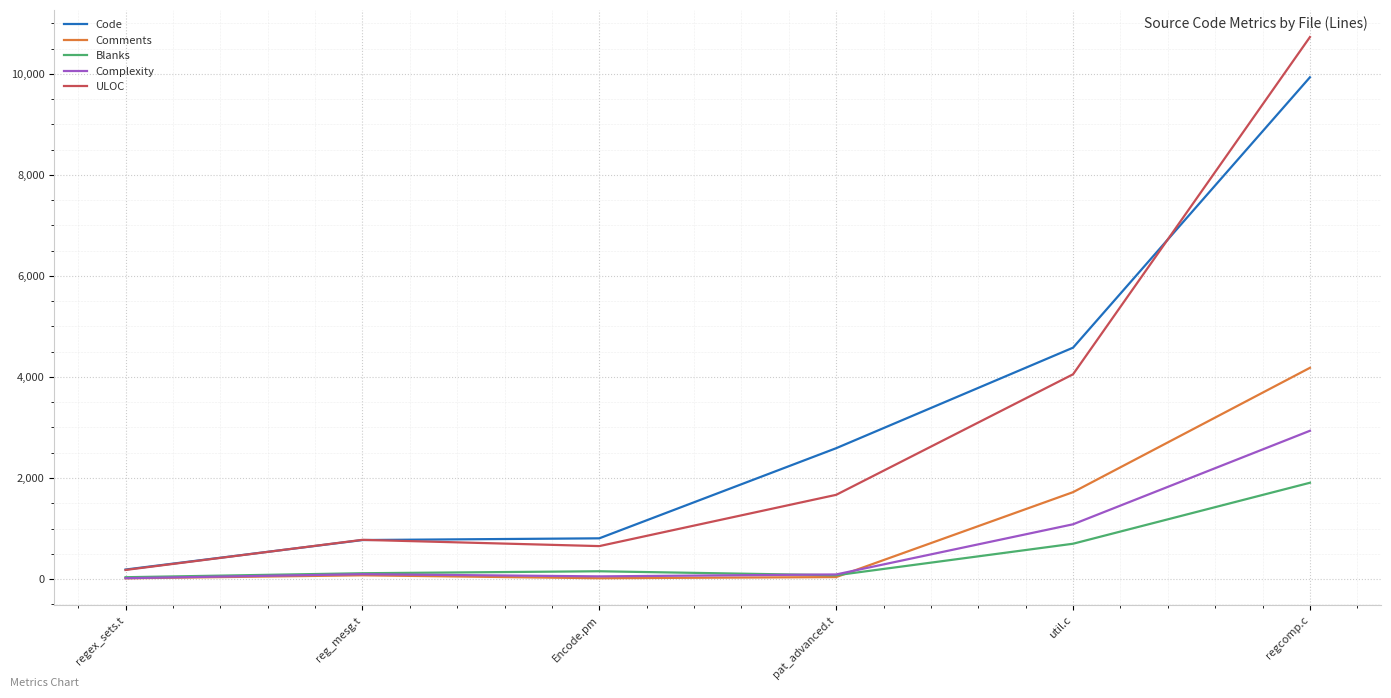

Is it true that Blanks equals 1906 at regcomp.c?

True